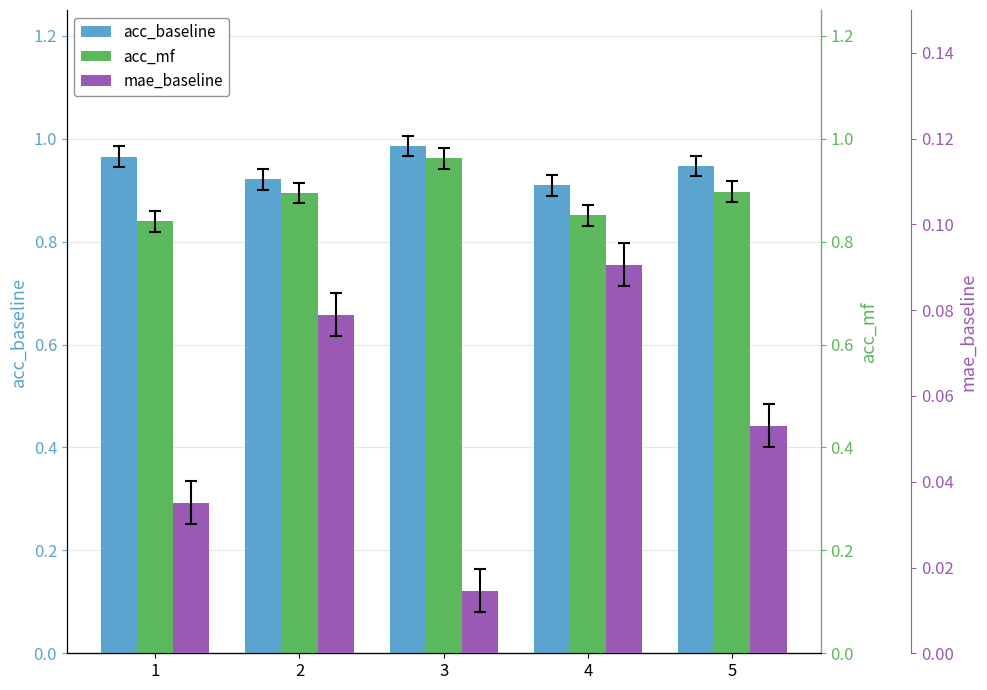

At which label does mae_baseline reach its minimum?

3